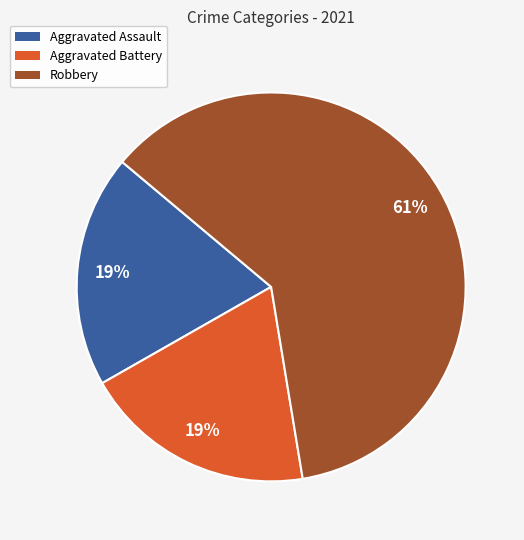

Does any single category account for the majority?

Yes